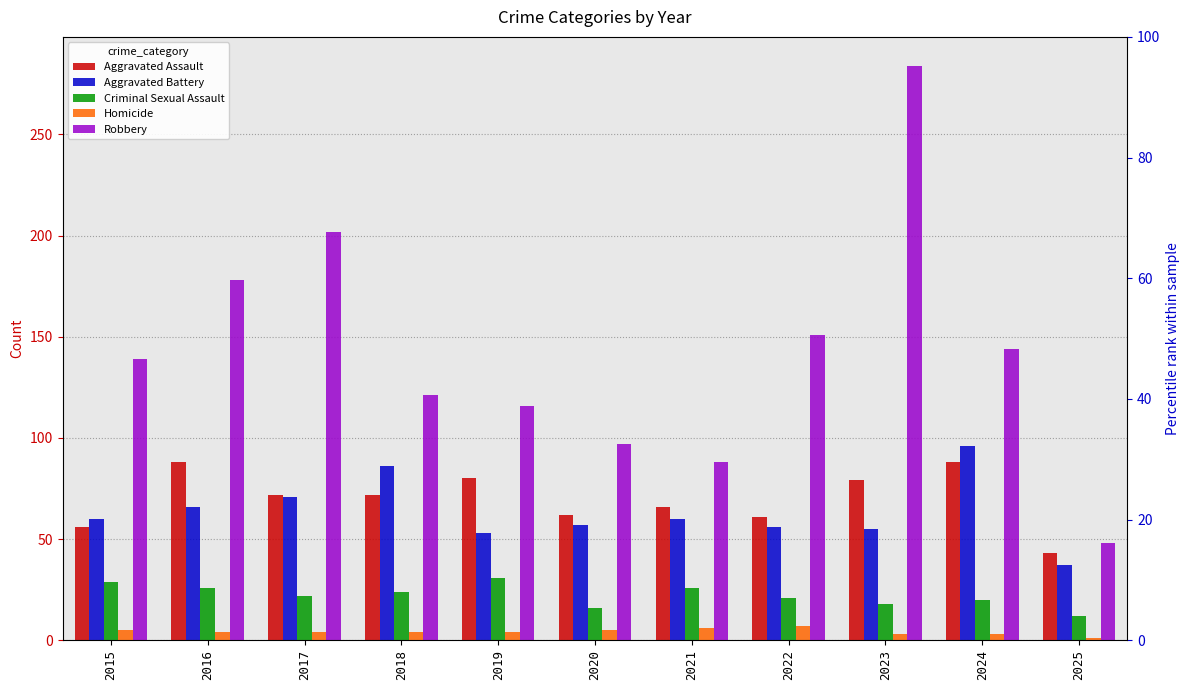

At 2022, list the series in order from largest to smallest.

Robbery, Aggravated Assault, Aggravated Battery, Criminal Sexual Assault, Homicide